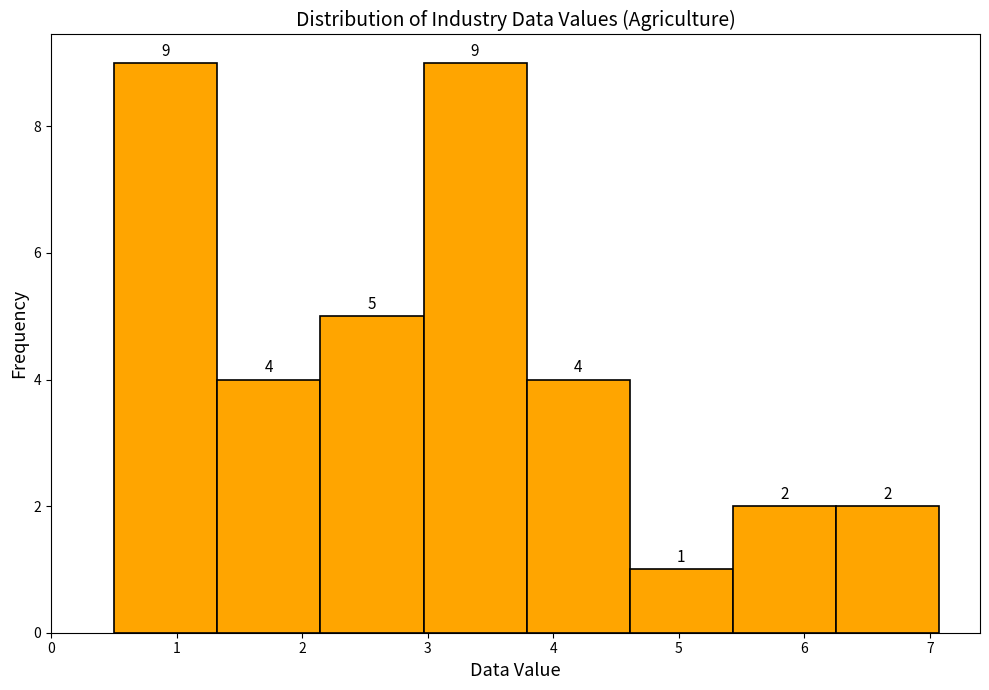

What is the height of the bar covering 2.1 to 3.0 on the x-axis? The bar edges are not printed on the chart, so give them approximately, as read against the axis.

5